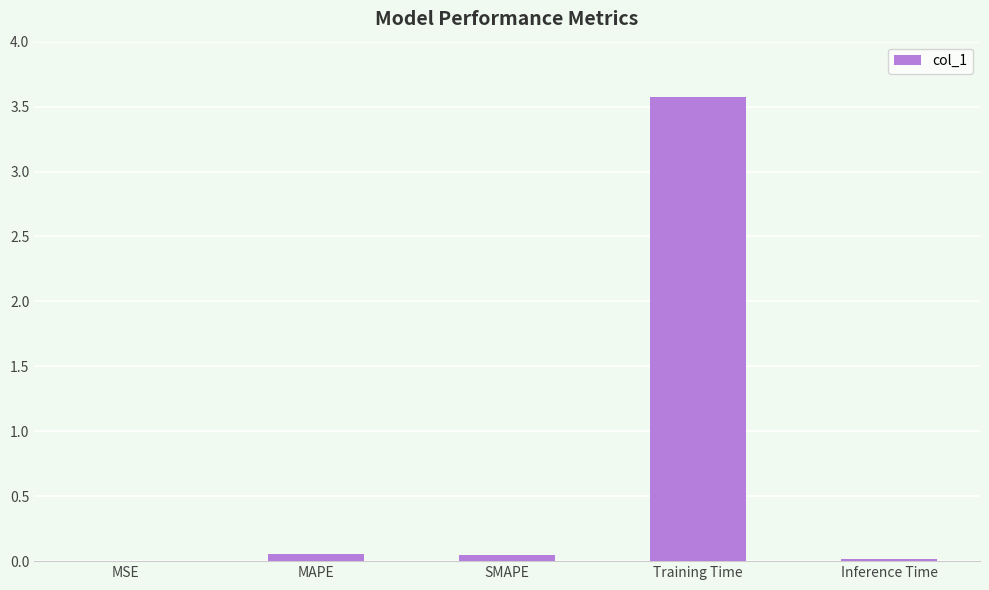

What is the maximum value shown in the chart?

3.6